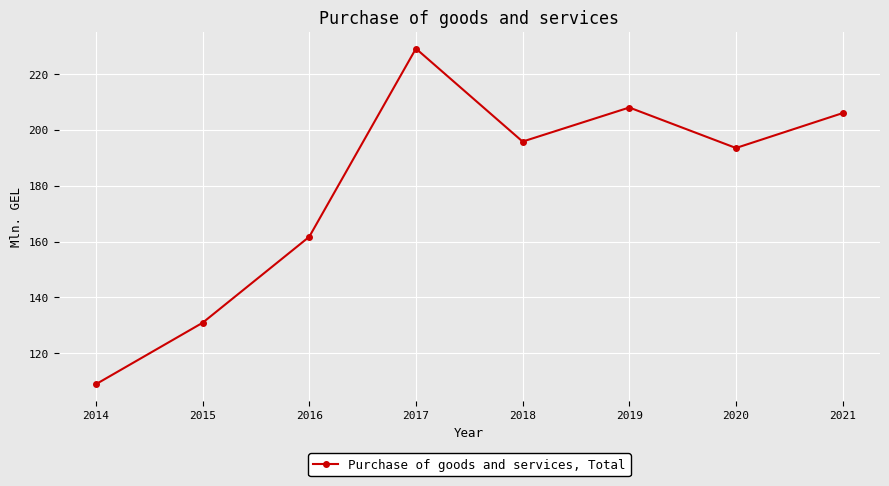

What is the difference between the maximum and minimum values?

120.2